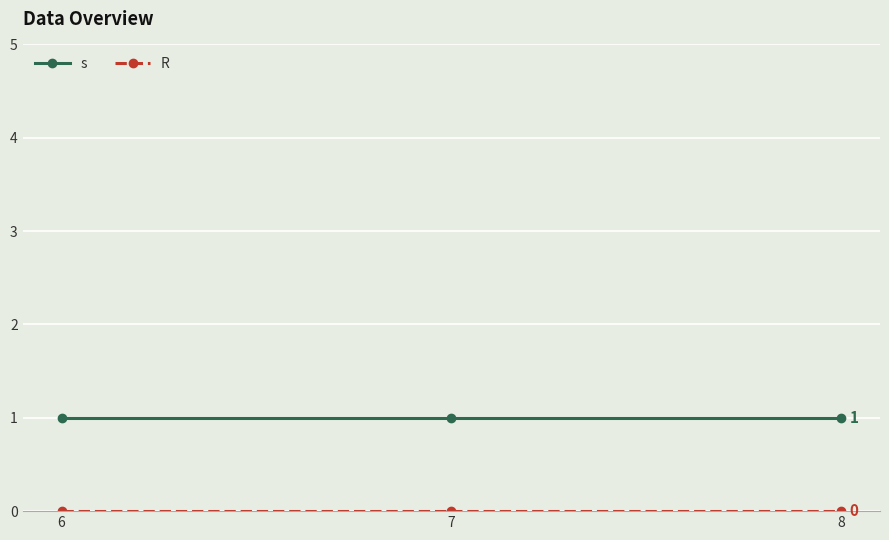

The s series shows 1 at 6. True or false?

True